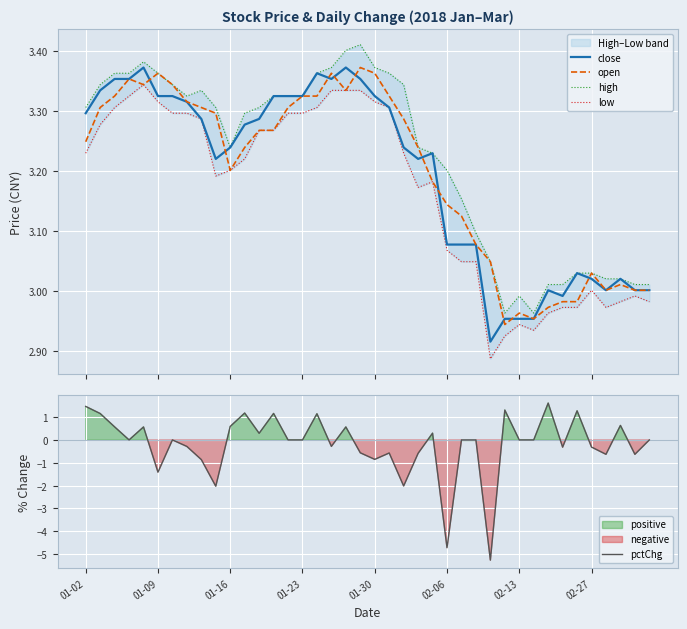

Which series has the widest spread of values?

pctChg